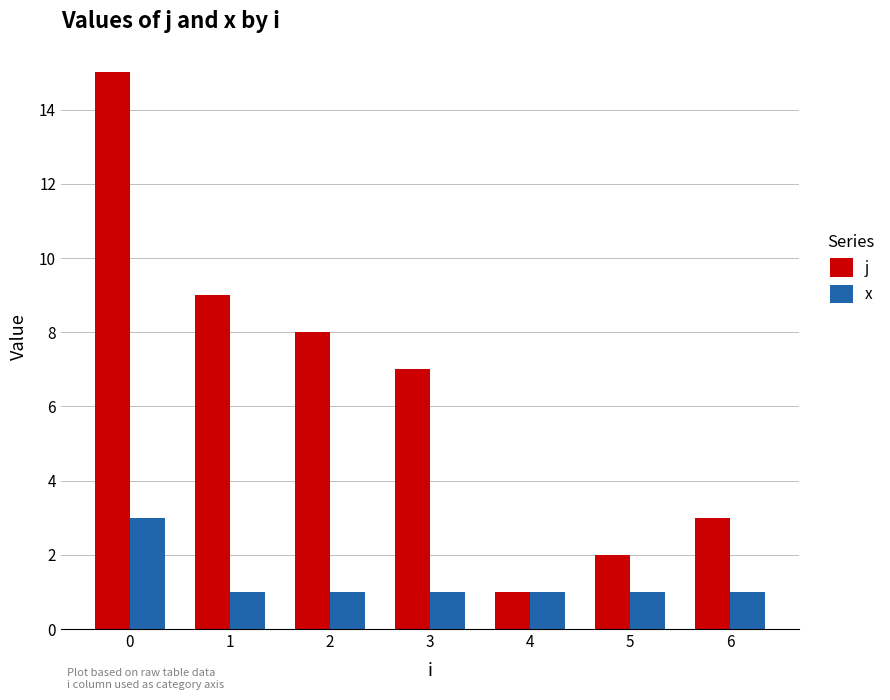

True or false: x has a value of 1 at 3.

True